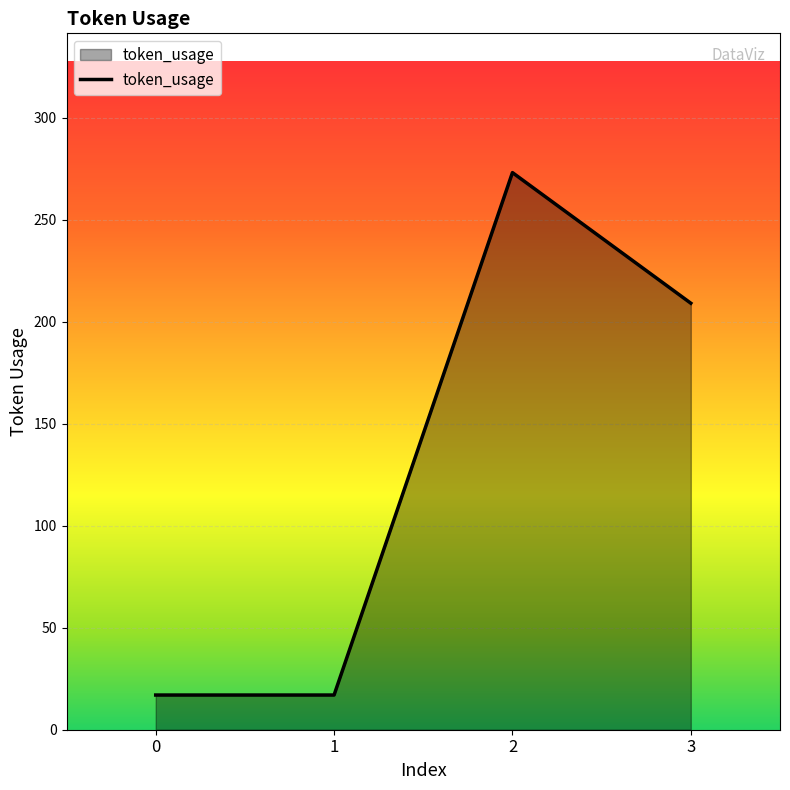

Where does the data first go above 209?

2